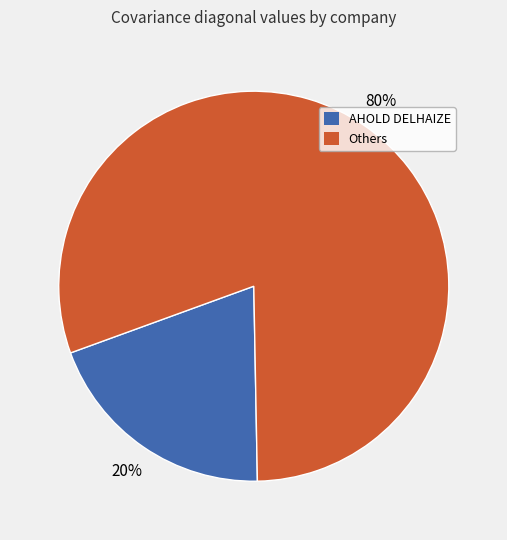

To the nearest percent, what is the average slice percentage?

50%